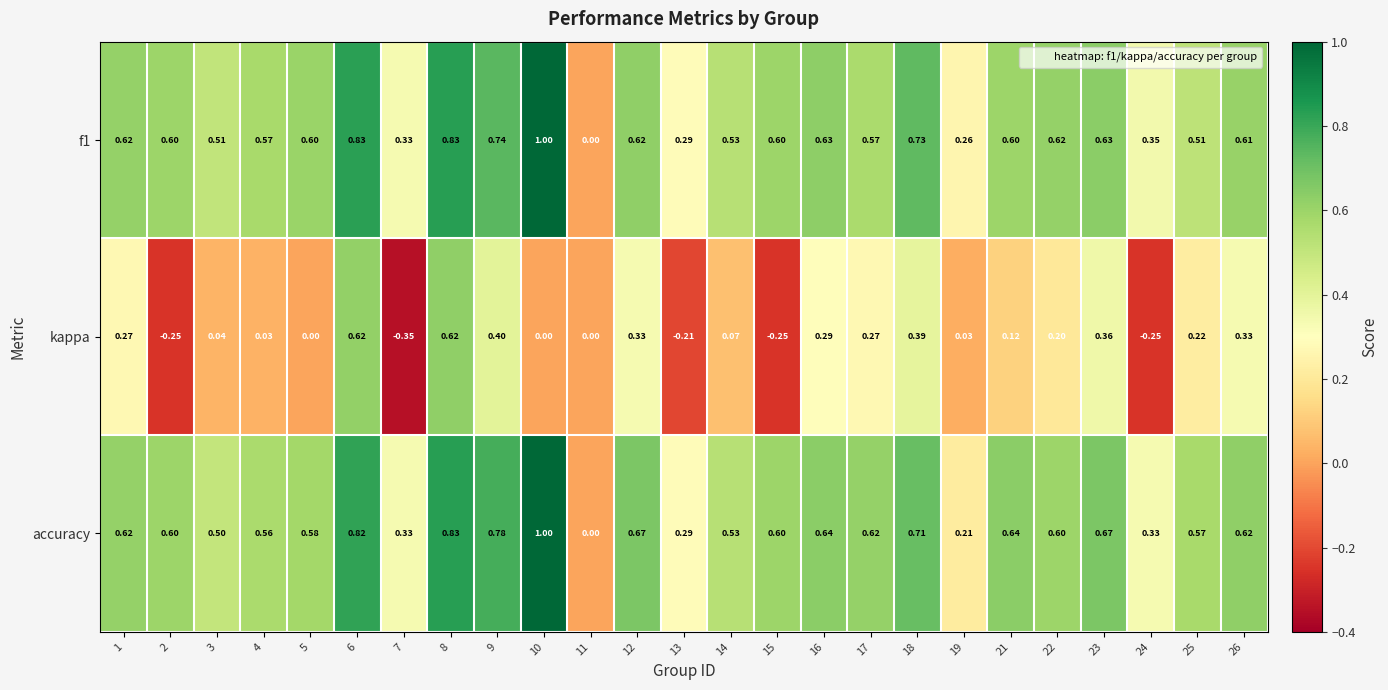

Which series has the largest total across all categories?

accuracy